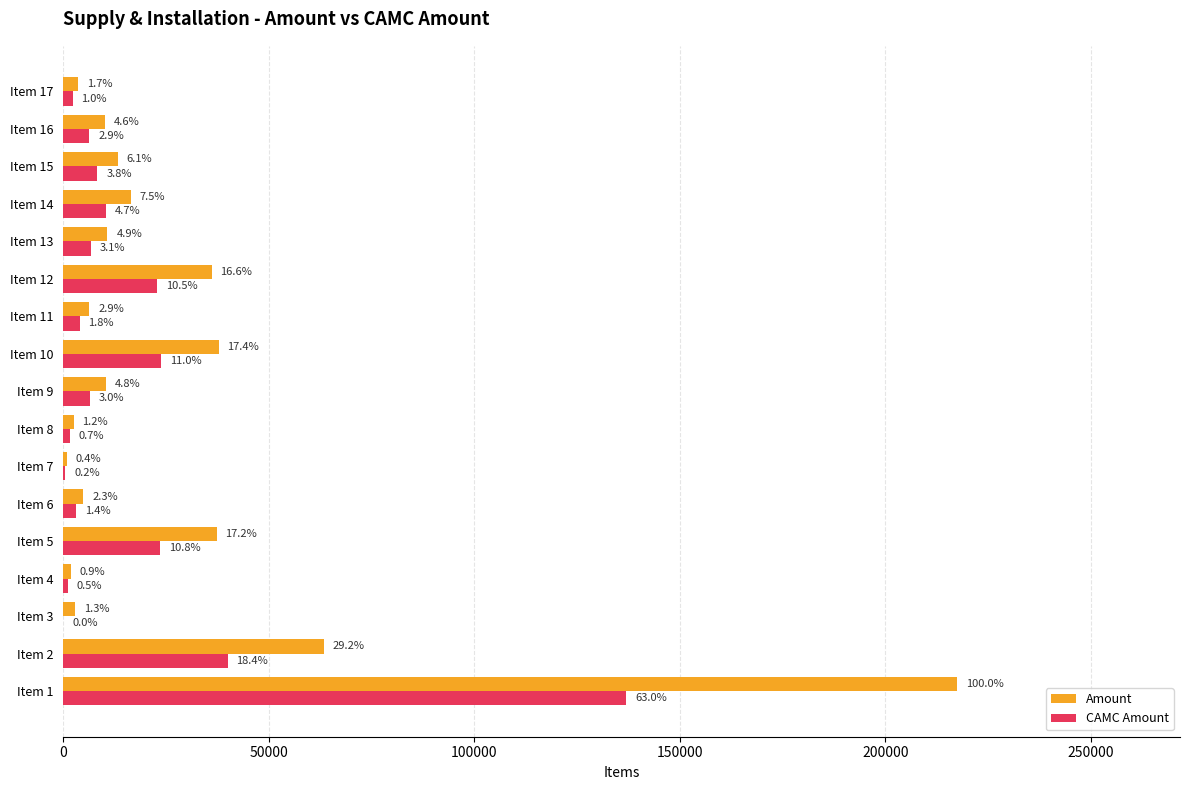

What are all the series names shown in the legend?

Amount, CAMC Amount